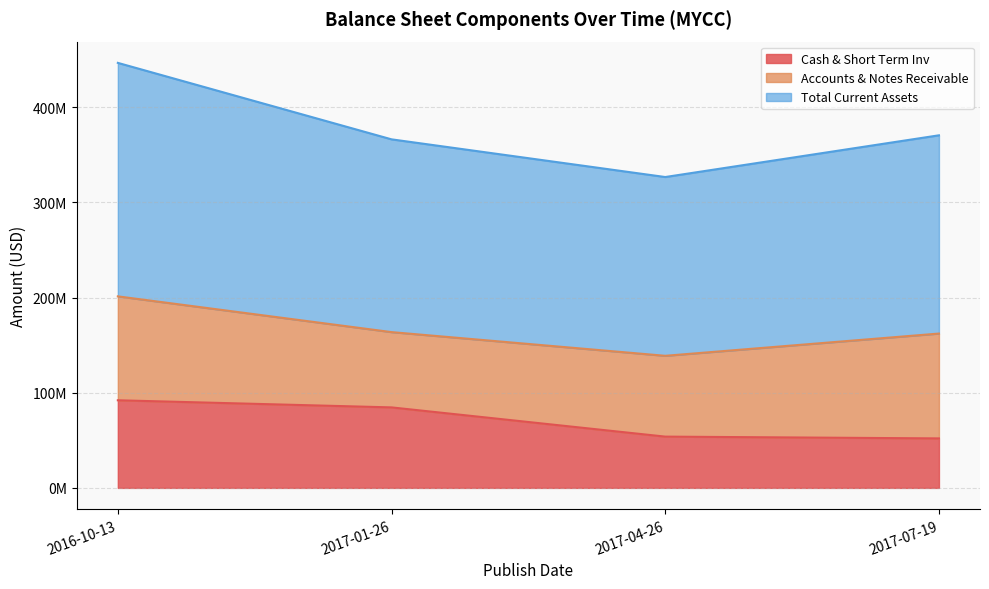

Between 2016-10-13 and 2017-04-26, which is larger?

2016-10-13